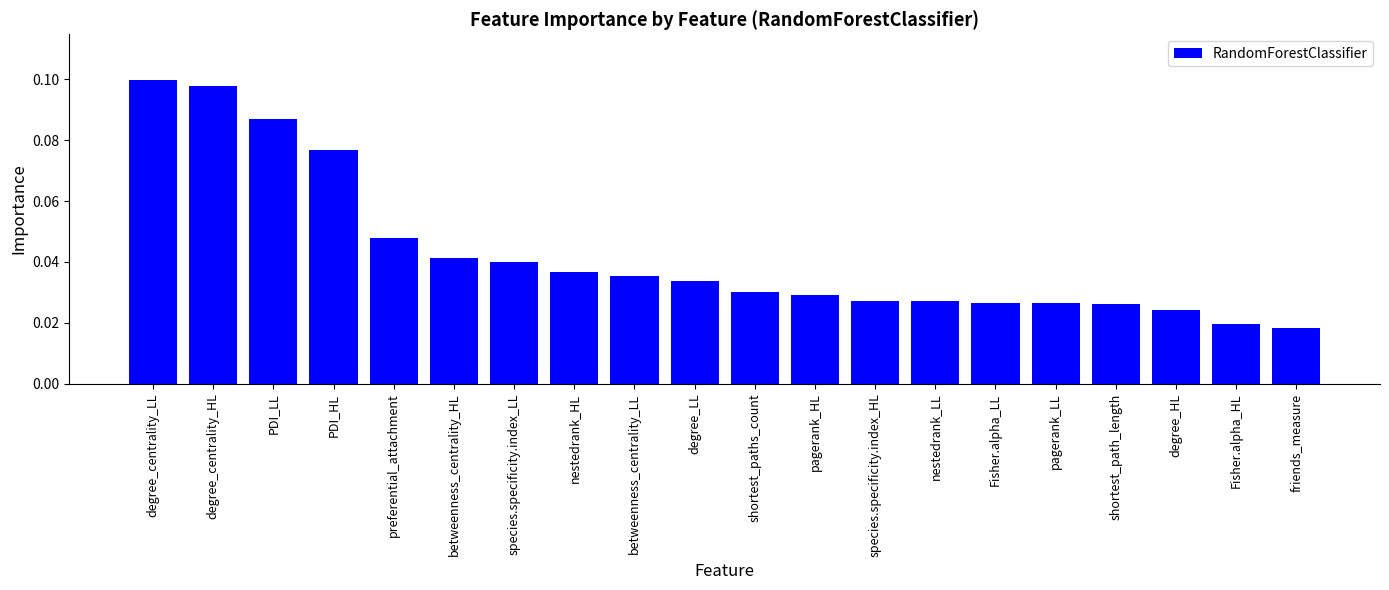

Count the values in the range 0 to 1.

20